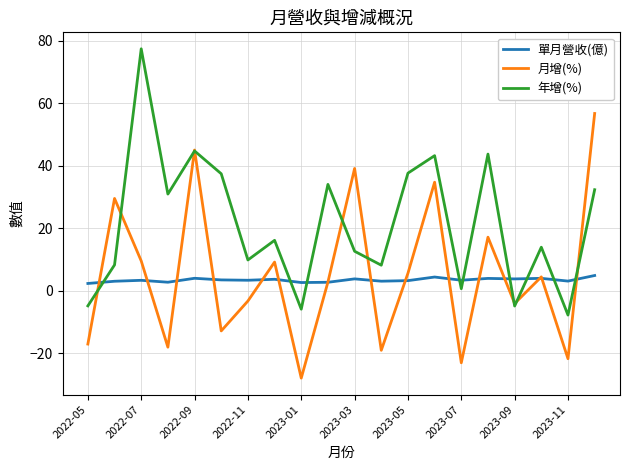

True or false: 年增(%) and 單月營收(億) cross at least once.

True